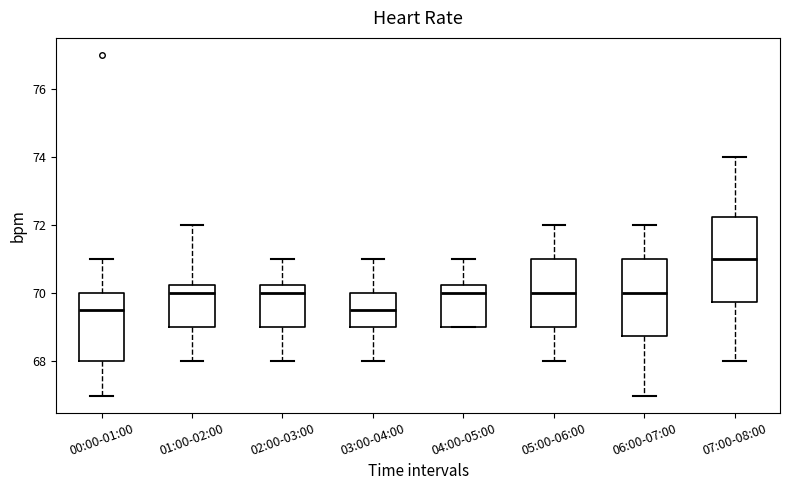

Comparing the boxes themselves (not the whiskers), which one is the tallest?

07:00-08:00